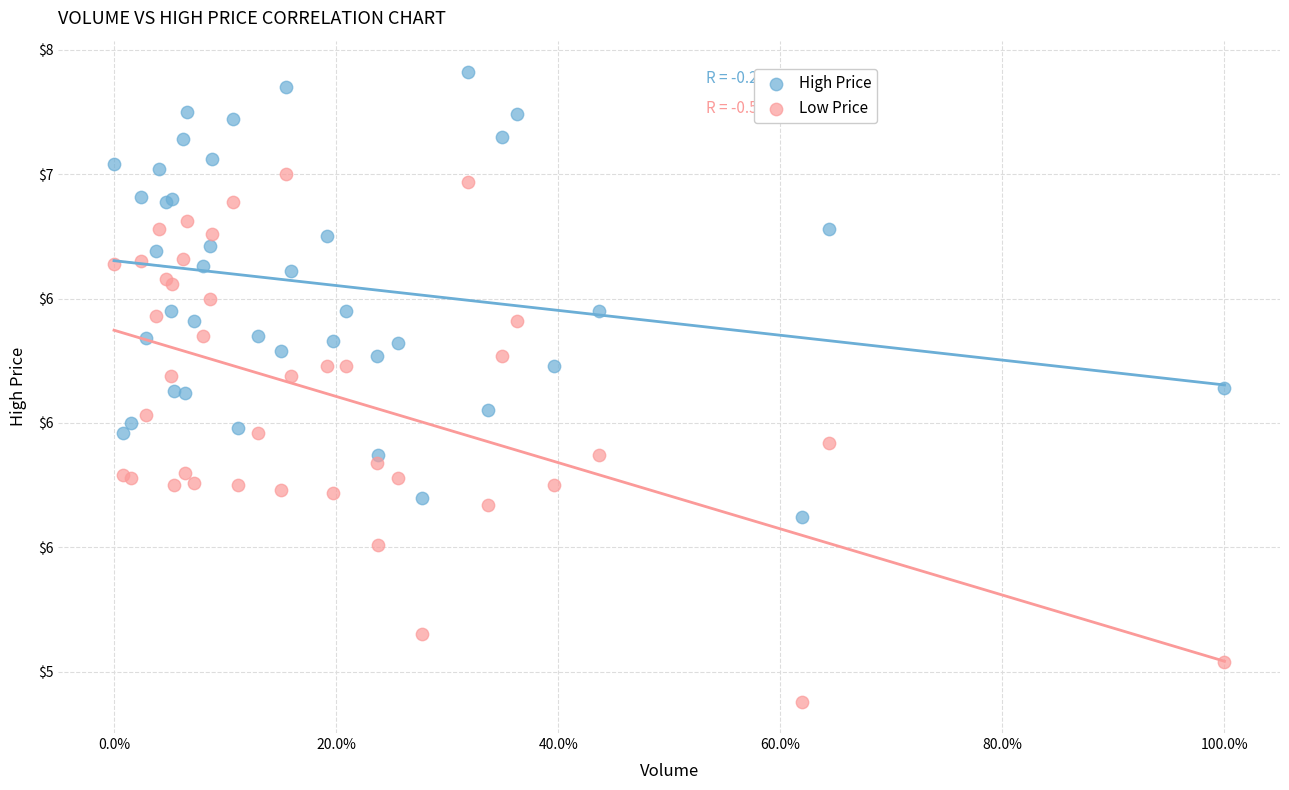

Which series reaches the minimum Y coordinate?

Low Price